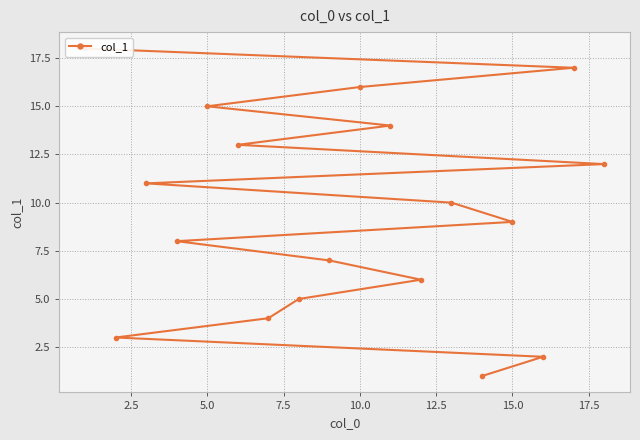

Does the chart have visible grid lines?

Yes